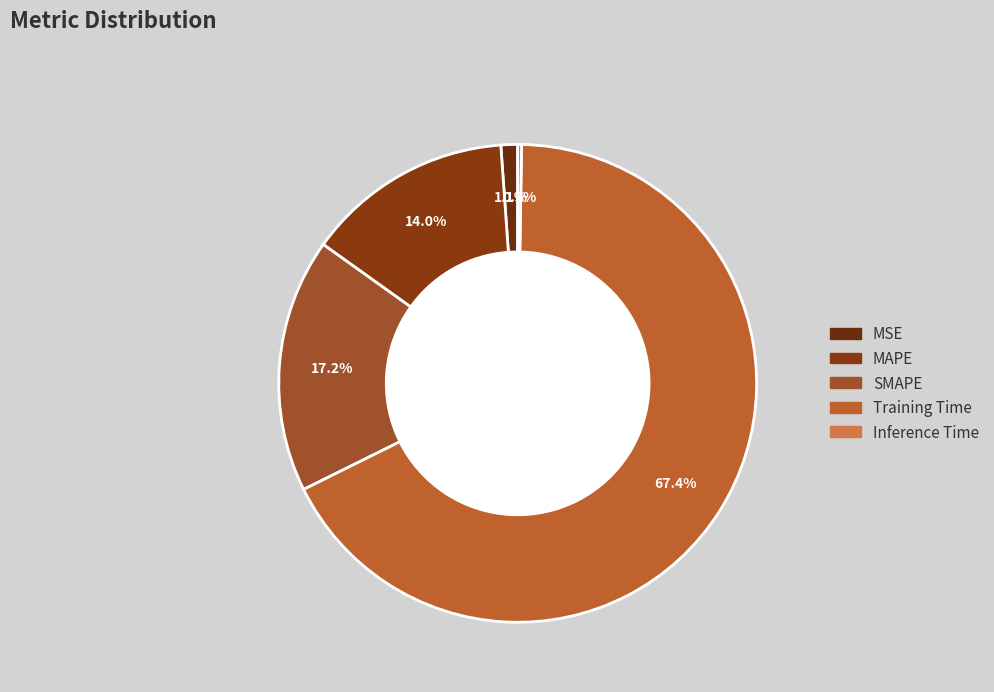

What percentage is the SMAPE slice, to the nearest percent?

17%